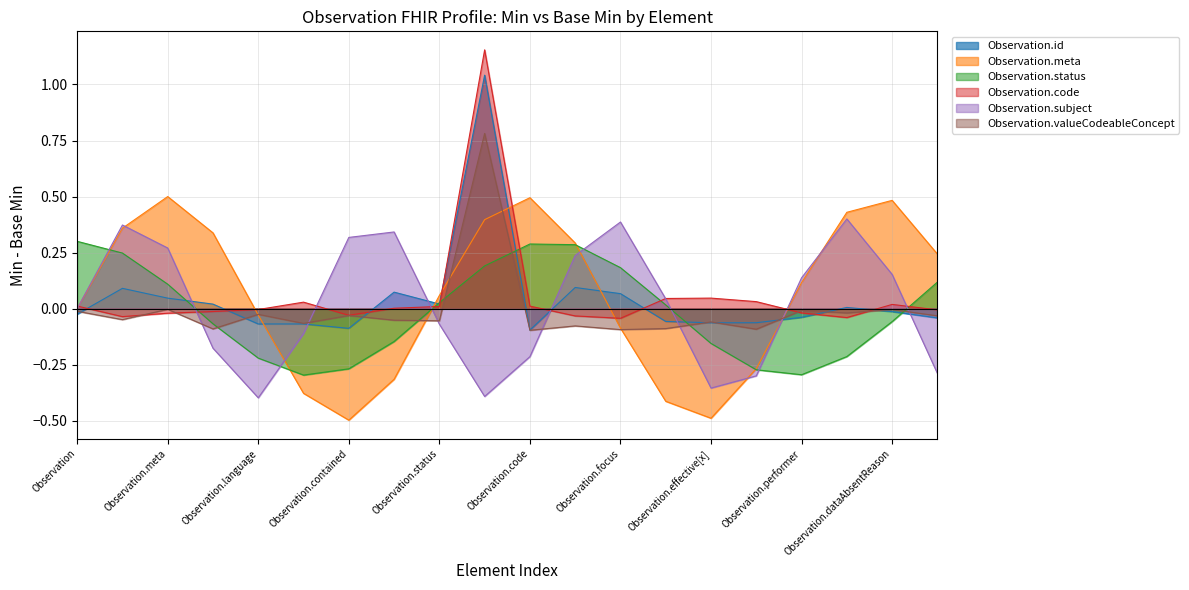

Where is Observation (Min) nearest to the value 0?

Observation